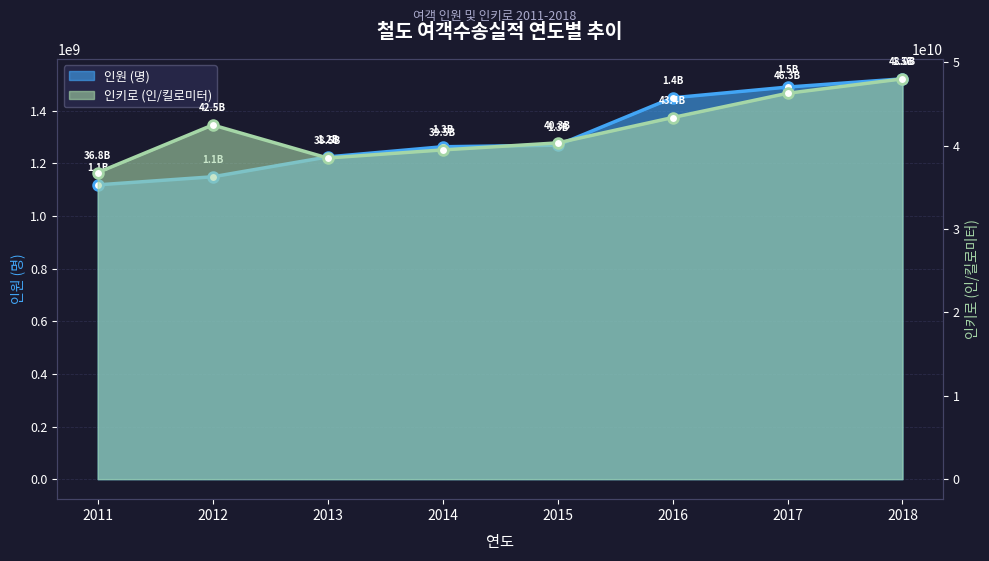

Which series has the largest total across all categories?

인키로 (인/킬로미터)